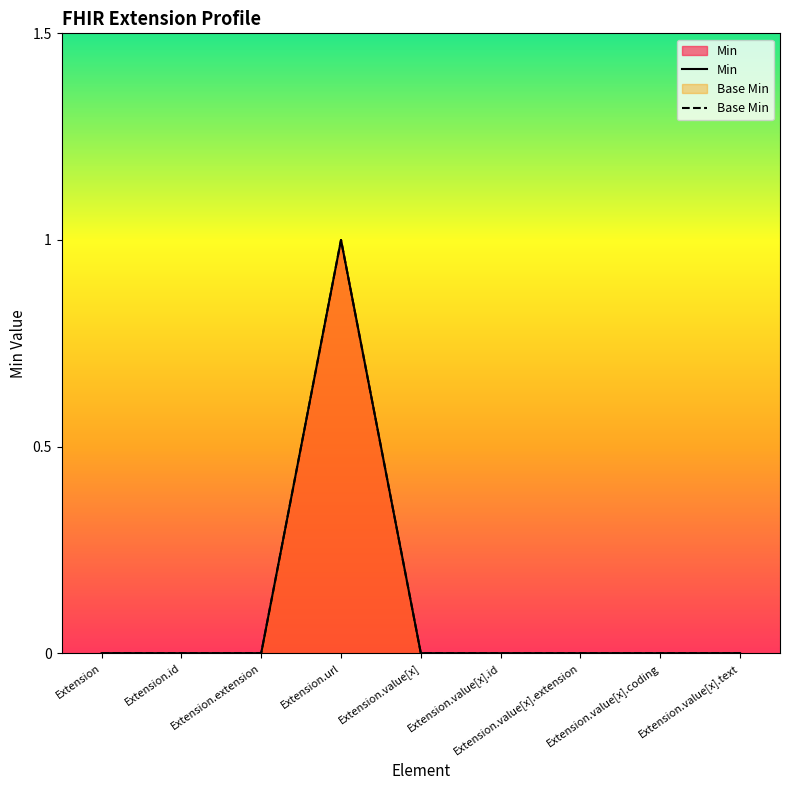

True or false: Min and Base Min cross at least once.

False